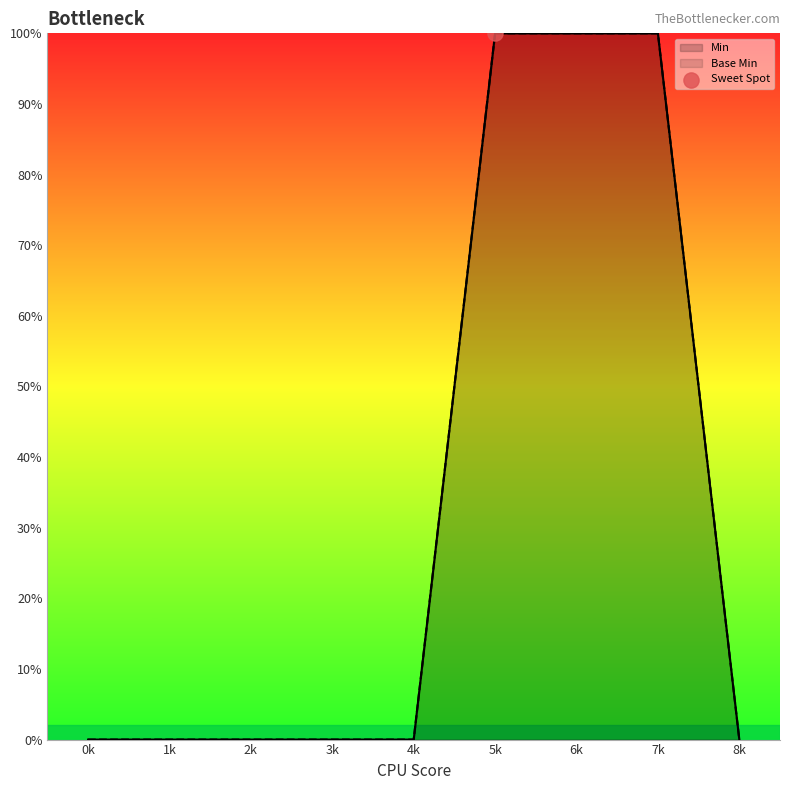

Which series reaches the minimum Y coordinate?

Min